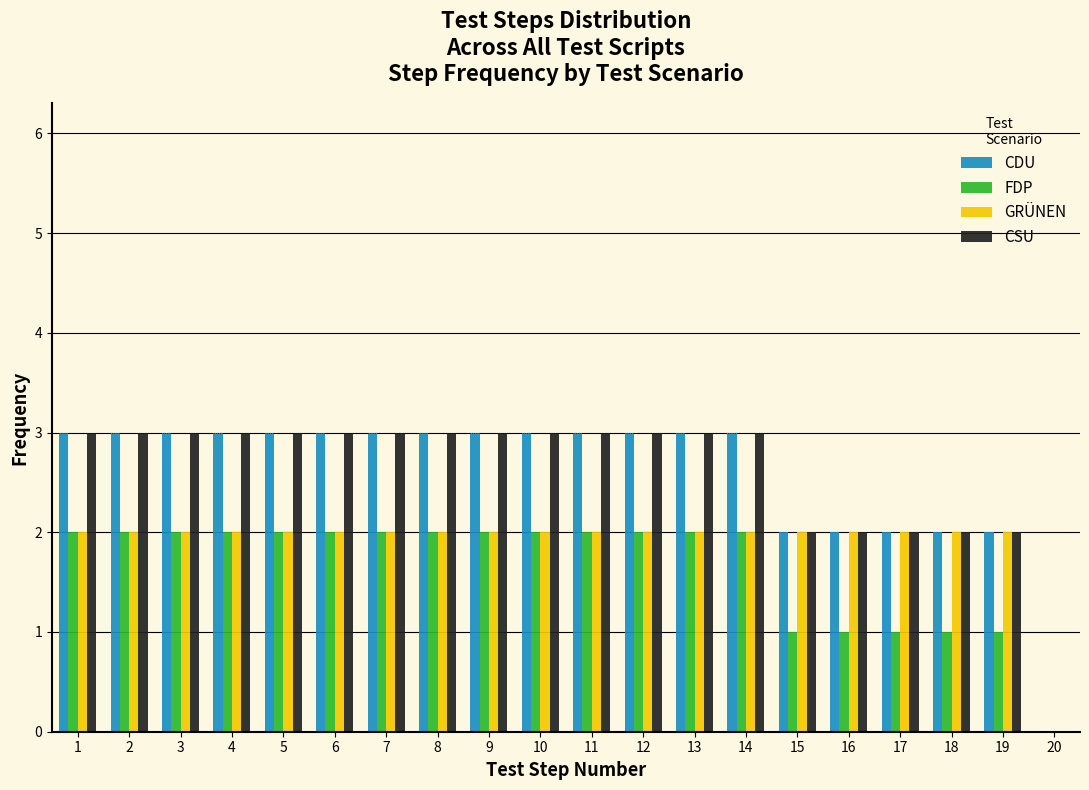

Reading left to right, transcribe this chart: for each range on the x-axis, give the height of each series' bar. The values are not printed on the chart, so give them approximately, as read against the axis.

0.5 to 1.5: CDU=3	FDP=2	GRÜNEN=2	CSU=3
1.5 to 2.5: CDU=3	FDP=2	GRÜNEN=2	CSU=3
2.5 to 3.5: CDU=3	FDP=2	GRÜNEN=2	CSU=3
3.5 to 4.5: CDU=3	FDP=2	GRÜNEN=2	CSU=3
4.5 to 5.5: CDU=3	FDP=2	GRÜNEN=2	CSU=3
5.5 to 6.5: CDU=3	FDP=2	GRÜNEN=2	CSU=3
6.5 to 7.5: CDU=3	FDP=2	GRÜNEN=2	CSU=3
7.5 to 8.5: CDU=3	FDP=2	GRÜNEN=2	CSU=3
8.5 to 9.5: CDU=3	FDP=2	GRÜNEN=2	CSU=3
9.5 to 10.5: CDU=3	FDP=2	GRÜNEN=2	CSU=3
10.5 to 11.5: CDU=3	FDP=2	GRÜNEN=2	CSU=3
11.5 to 12.5: CDU=3	FDP=2	GRÜNEN=2	CSU=3
12.5 to 13.5: CDU=3	FDP=2	GRÜNEN=2	CSU=3
13.5 to 14.5: CDU=3	FDP=2	GRÜNEN=2	CSU=3
14.5 to 15.5: CDU=2	FDP=1	GRÜNEN=2	CSU=2
15.5 to 16.5: CDU=2	FDP=1	GRÜNEN=2	CSU=2
16.5 to 17.5: CDU=2	FDP=1	GRÜNEN=2	CSU=2
17.5 to 18.5: CDU=2	FDP=1	GRÜNEN=2	CSU=2
18.5 to 19.5: CDU=2	FDP=1	GRÜNEN=2	CSU=2
19.5 to 20.5: CDU=0	FDP=0	GRÜNEN=0	CSU=0